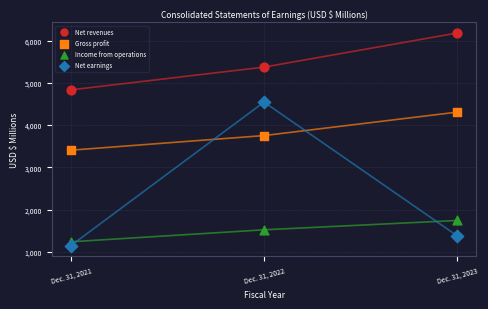

Across all data points, what is the average X value?

2022.0